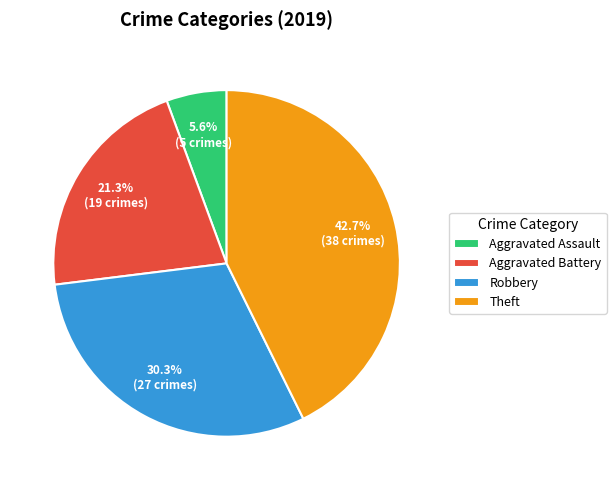

Which slice is the smallest?

Aggravated Assault